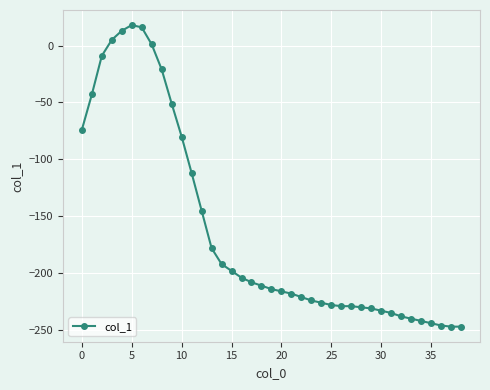

What is the value of the 29th point from the left?

-230